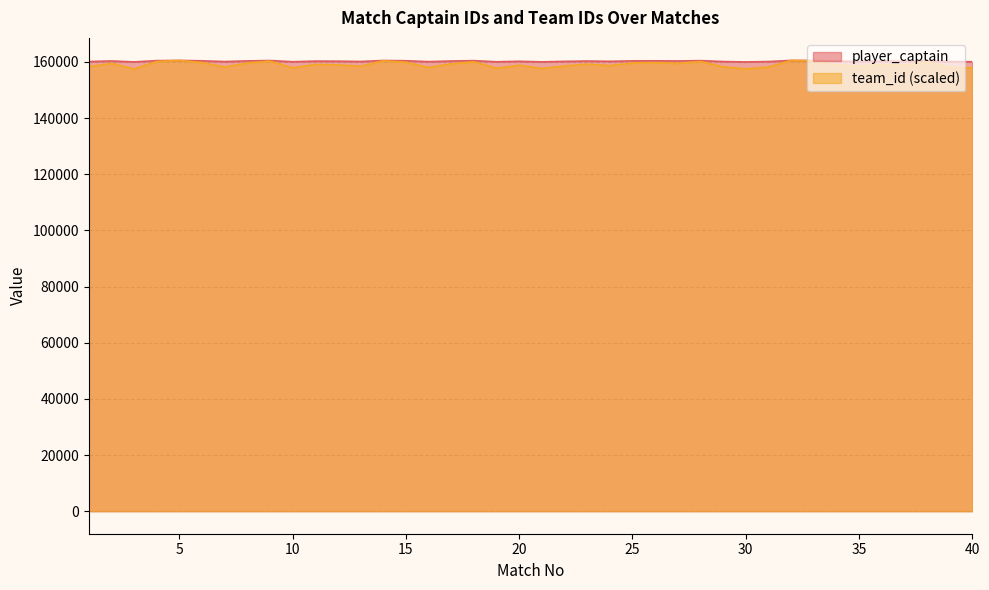

Between 2 and 22, which series saw the biggest shift?

team_id